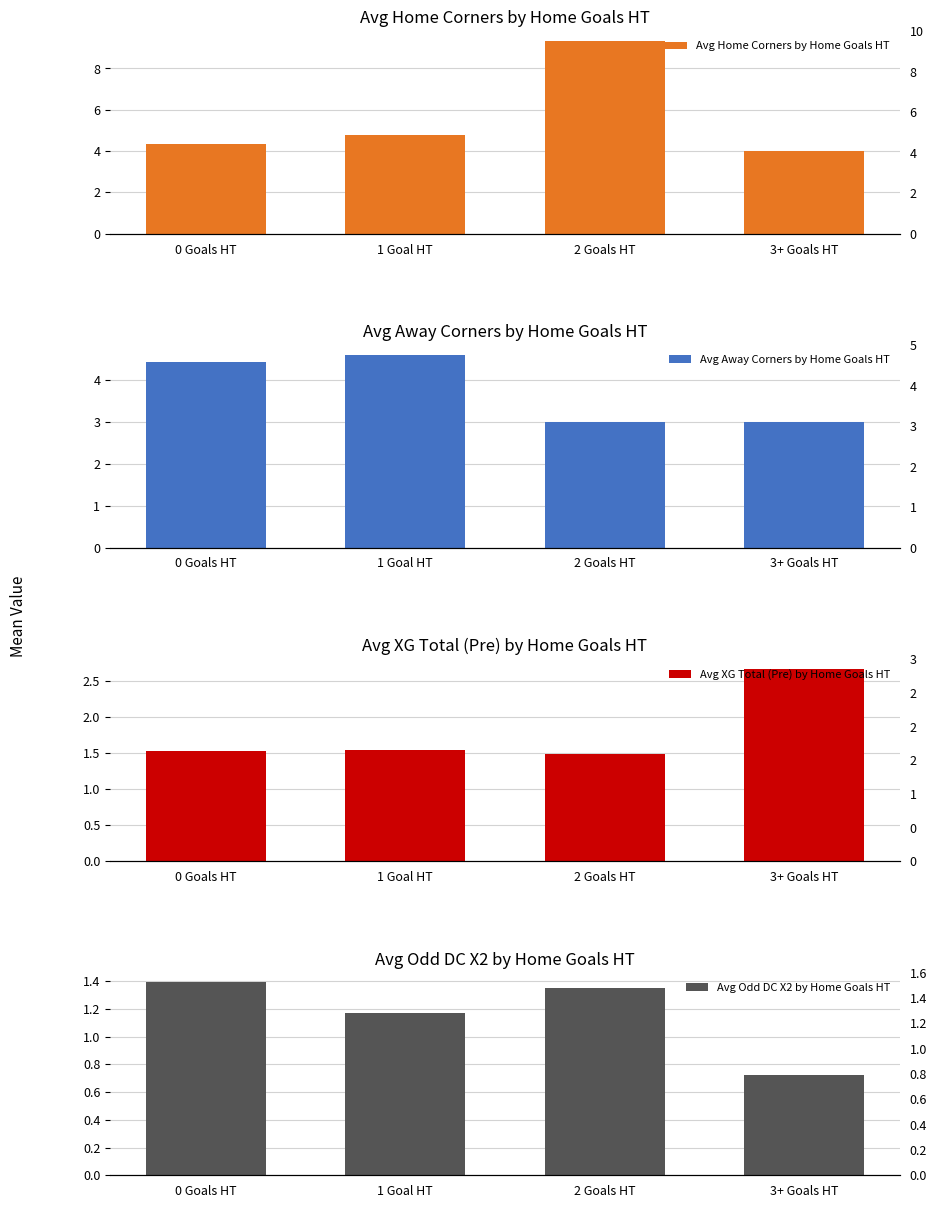

What is the total value across all series at 0 Goals HT?

11.7